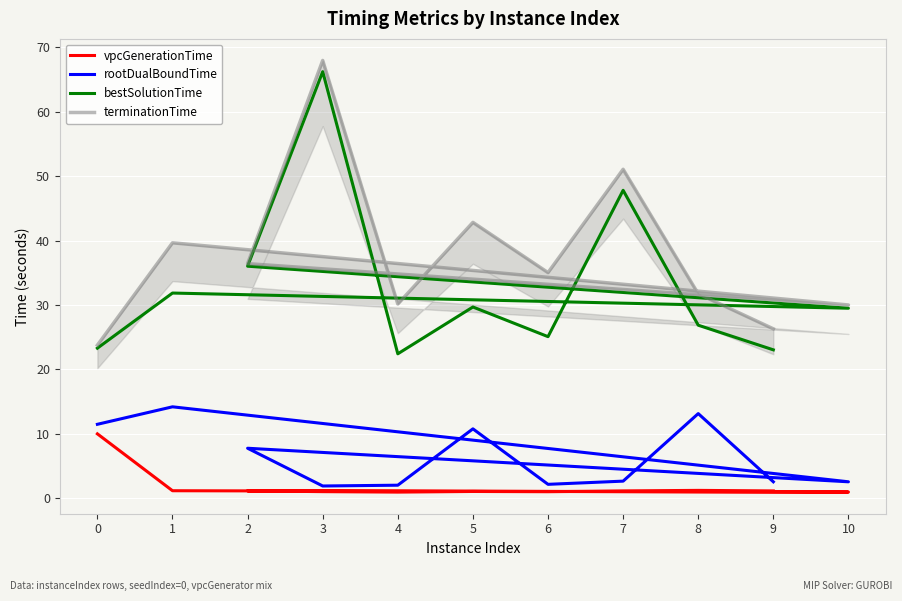

Which category has the lowest value in the vpcGenerationTime series?

4